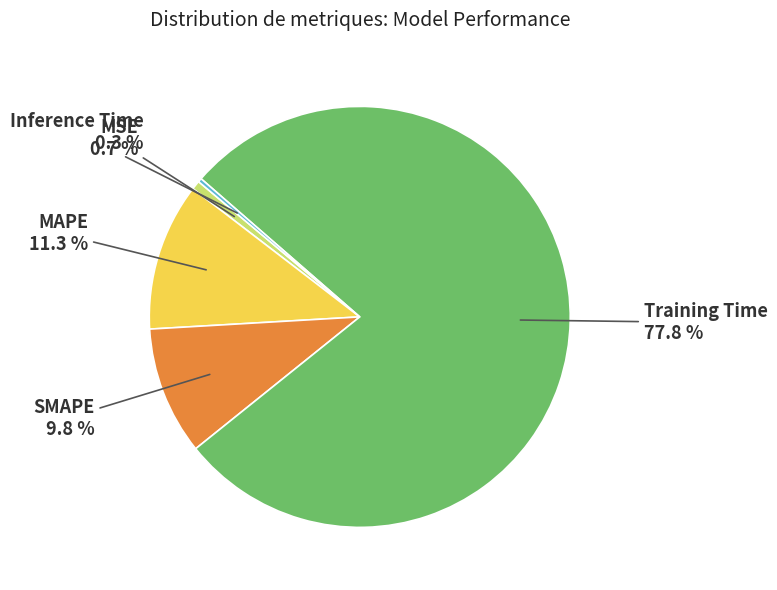

What is the largest slice in the pie chart?

Training Time